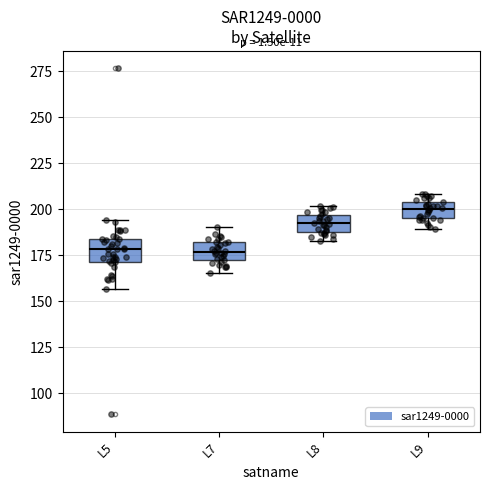

Reading left to right, transcribe this box plot: for each box, give where its median line is, the range the box spans, and where its two whiskers end, as read against the y-axis. The values are not printed on the chart, so give them approximately, as read against the axis.

L5: median 180, box 170 to 185, whiskers 155 to 195
L7: median 175, box 170 to 180, whiskers 165 to 190
L8: median 190, box 185 to 195, whiskers 185 (below the box's lower edge) to 200
L9: median 200, box 195 to 205, whiskers 190 to 210